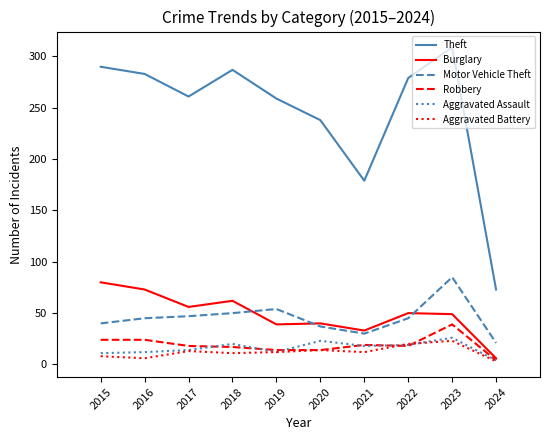

True or false: Theft and Robbery cross at least once.

False